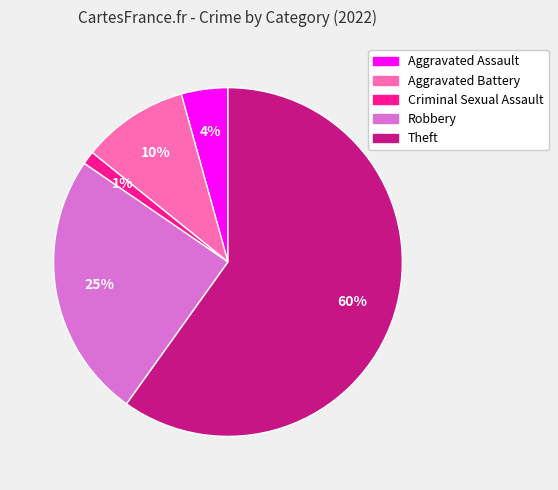

Do Robbery and Theft together represent more than half of the pie?

Yes